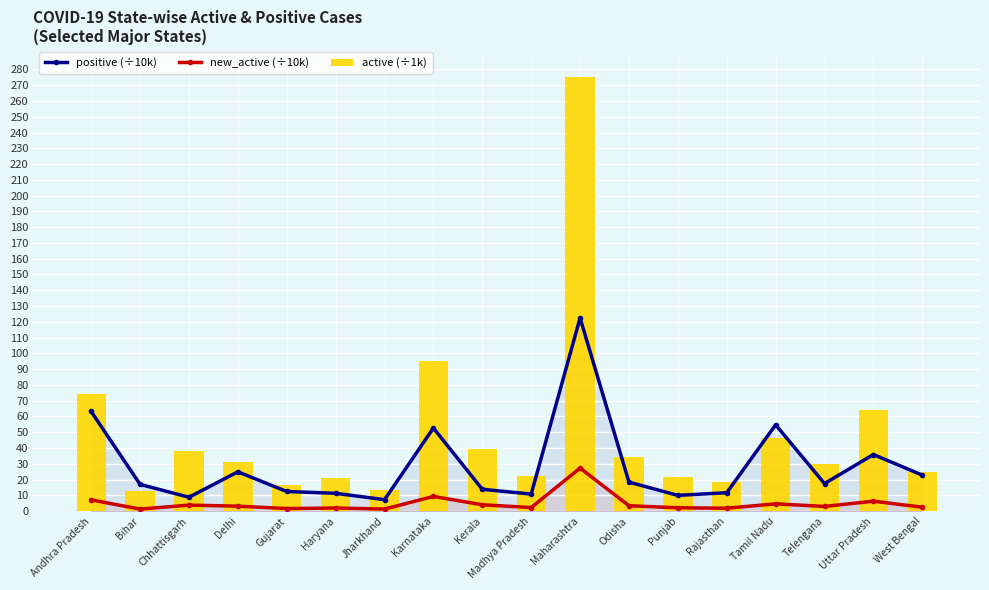

True or false: positive (÷10k) has a value of 178.9 at Maharashtra.

False